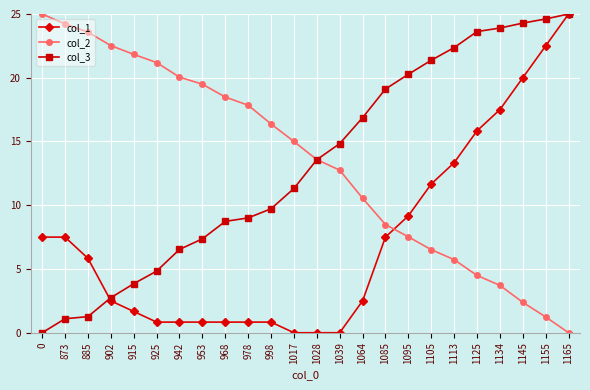

What is the sum of the col_2 values at 998 and 1113?

22.1